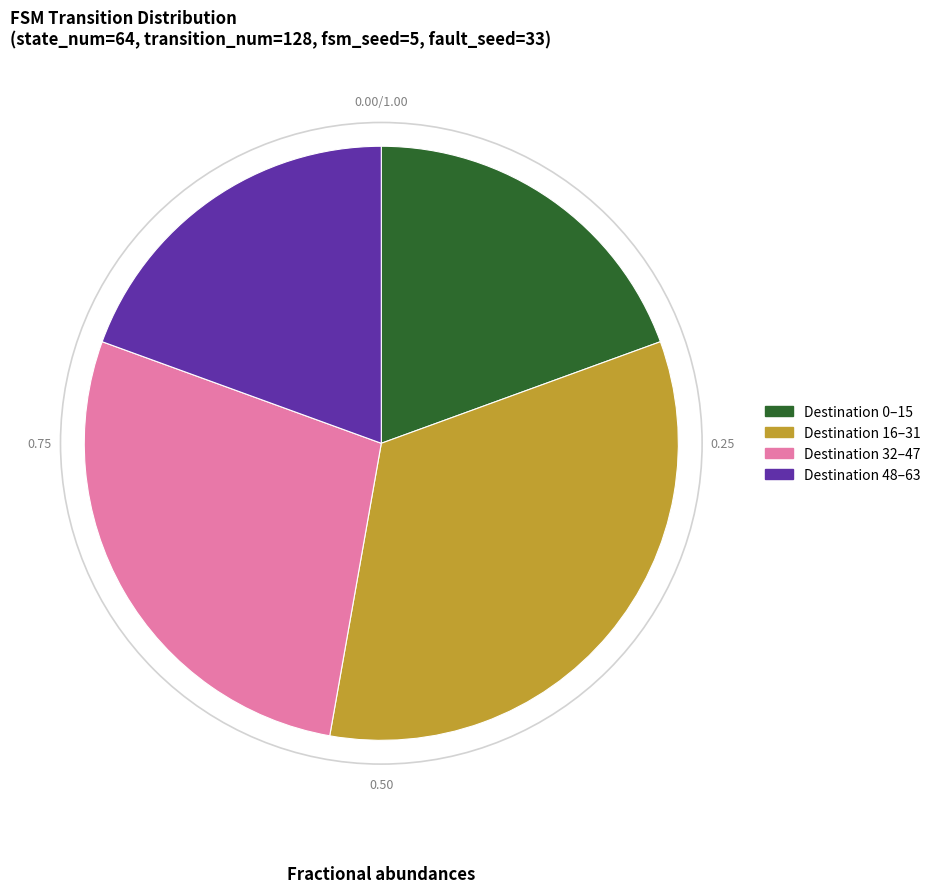

Is there any slice that represents more than half of the pie?

No